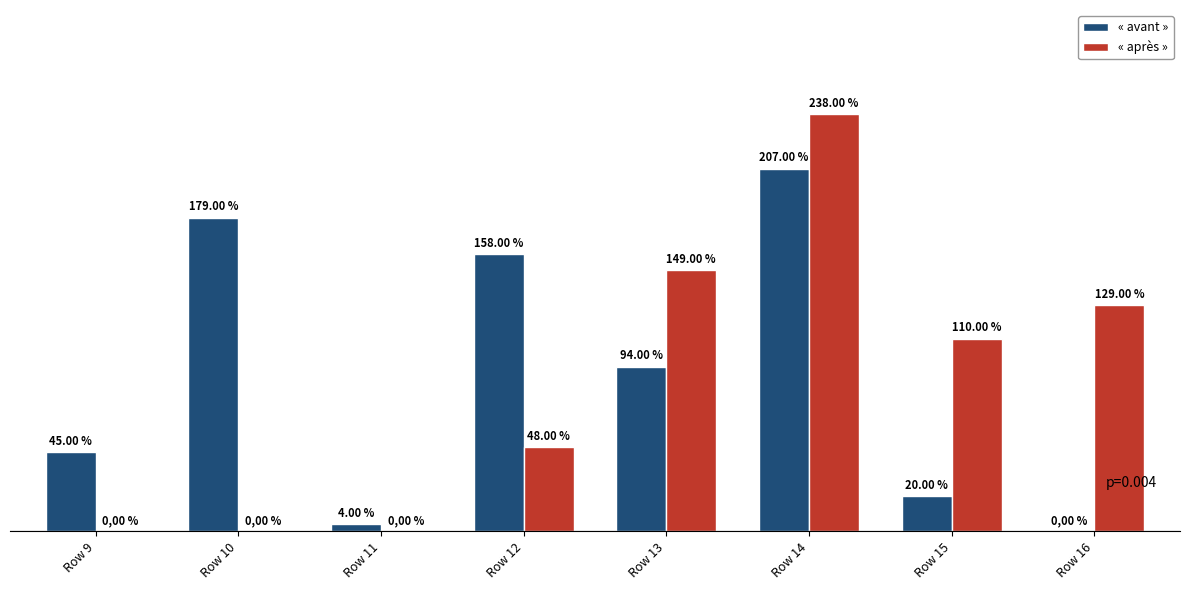

Is the value of « après » at Row 11 greater than the value of « avant » at Row 13?

No